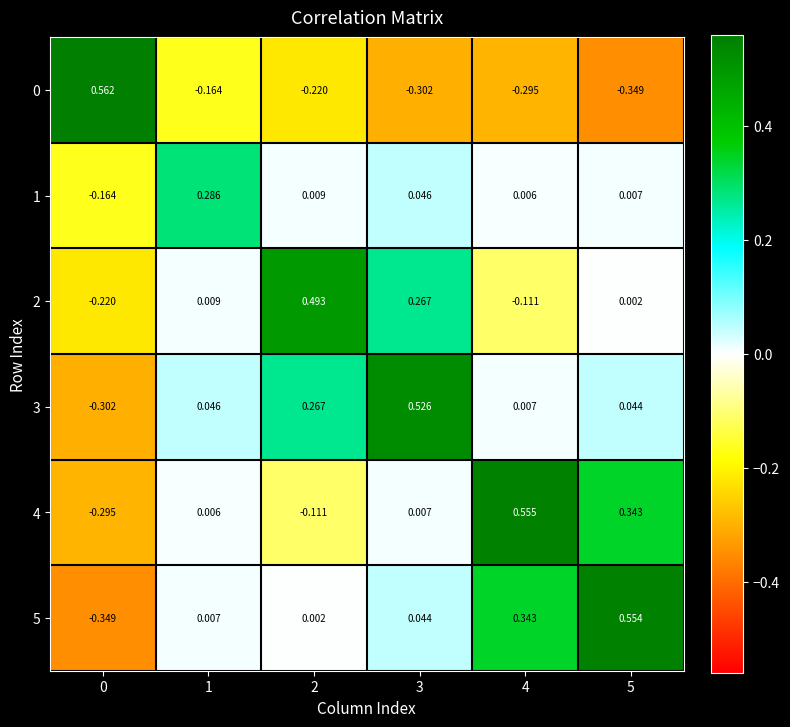

Count the number of categories in the chart.

6